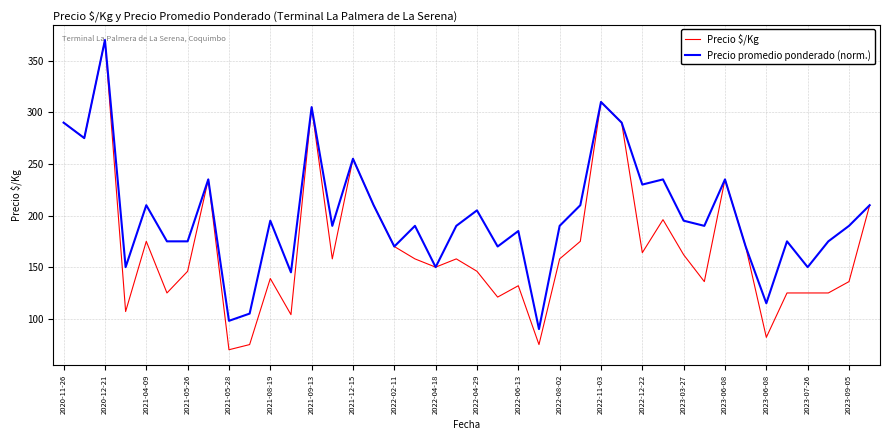

In Precio promedio ponderado (norm.), how many points are higher than both neighbors (excluding endpoints)?

13